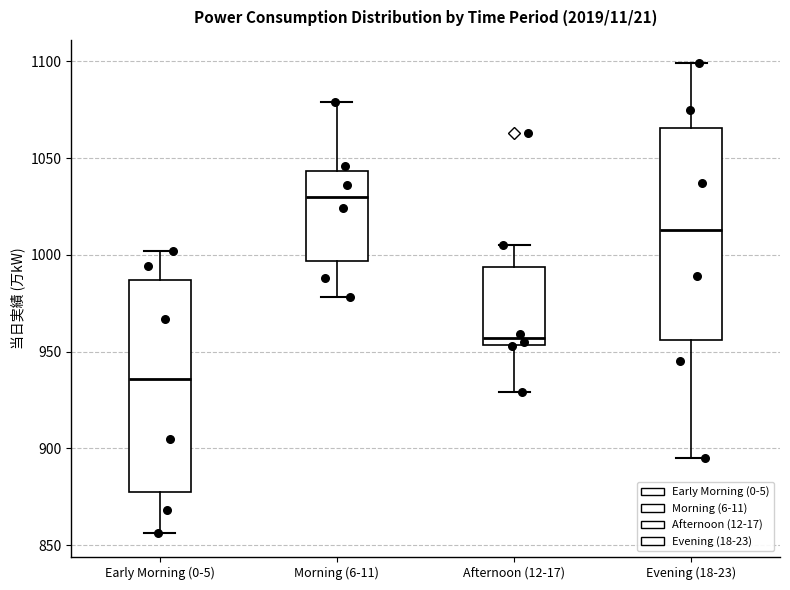

Which box has the lowest median line?

Early Morning (0-5)